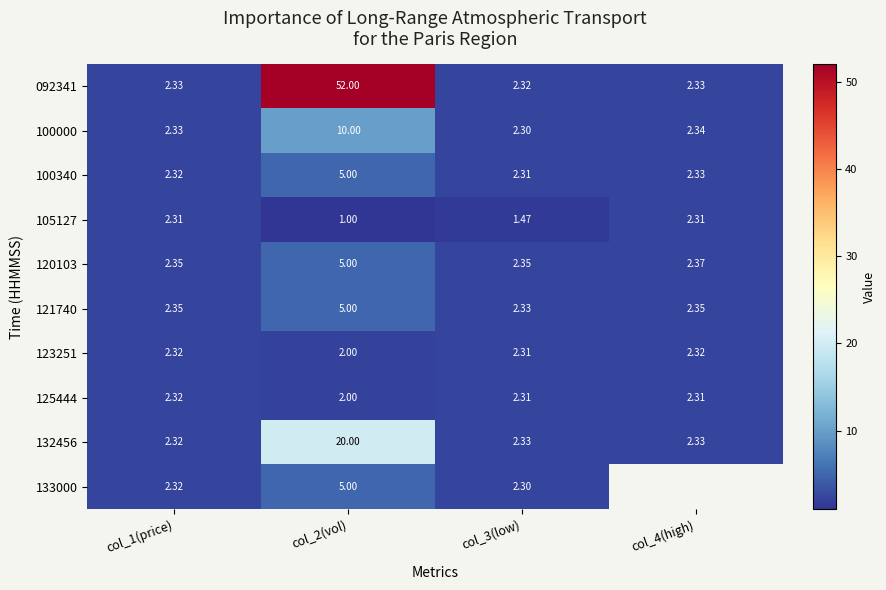

The value of 100000 at col_1(price) is 1.6. True or false?

False